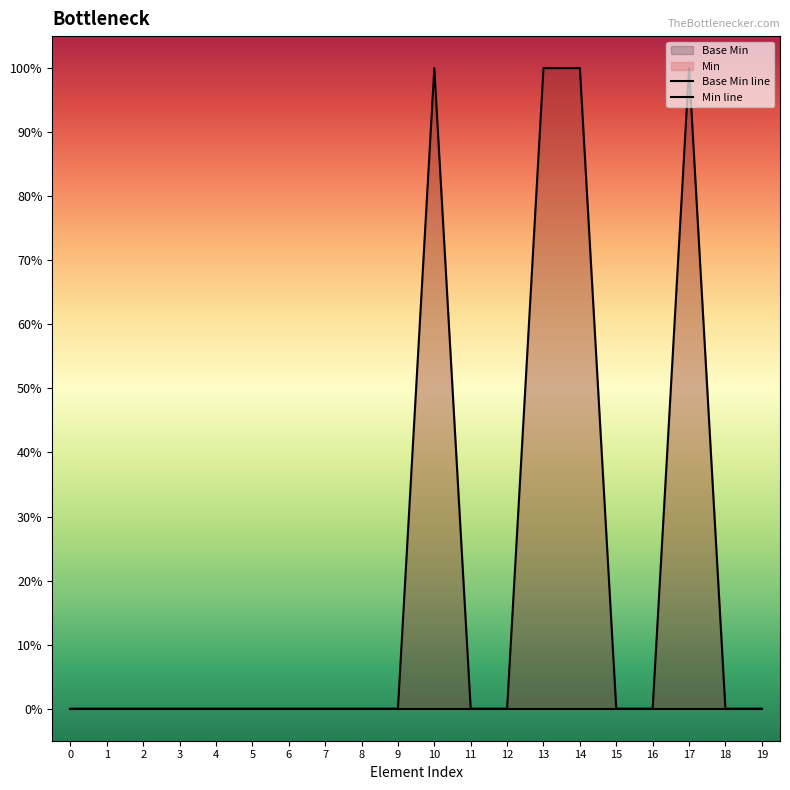

True or false: Base Min line has more than 1 points higher than both neighbors.

False